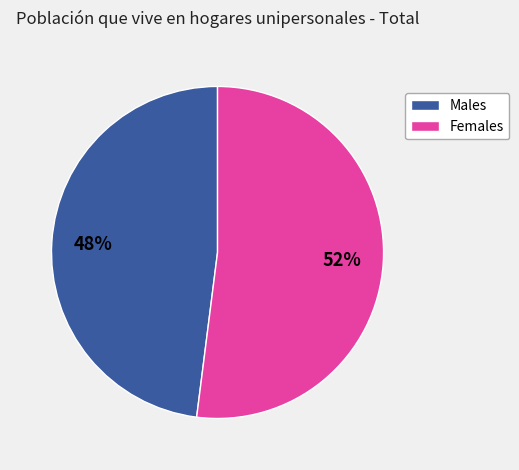

Is there a majority slice in this chart?

Yes